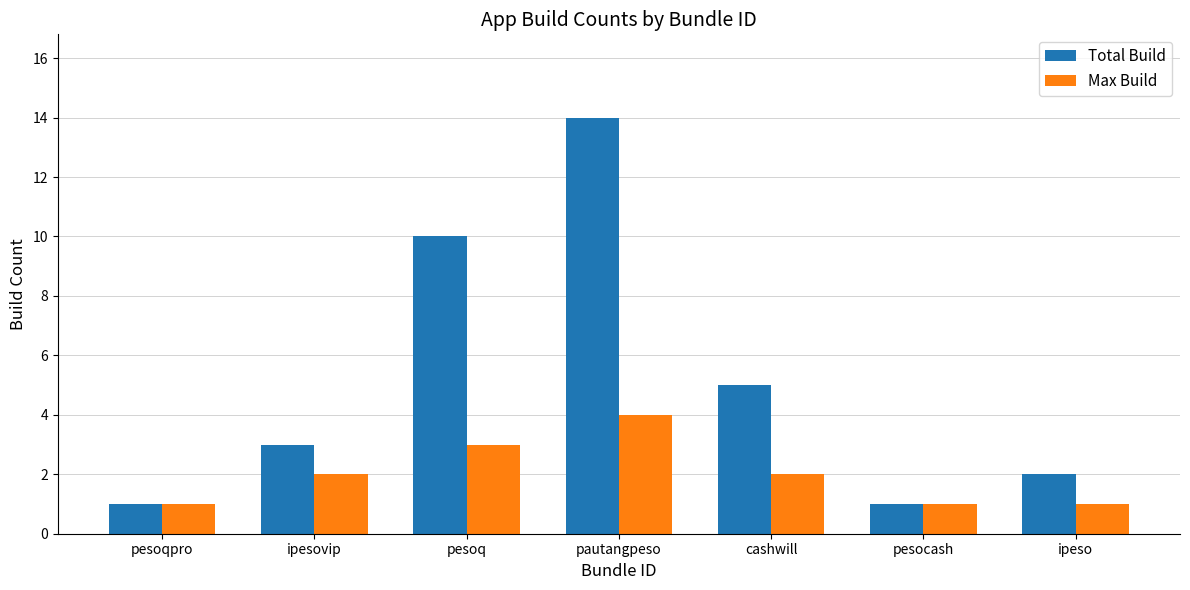

Rank the series by their maximum value, from lowest to highest.

Max Build, Total Build